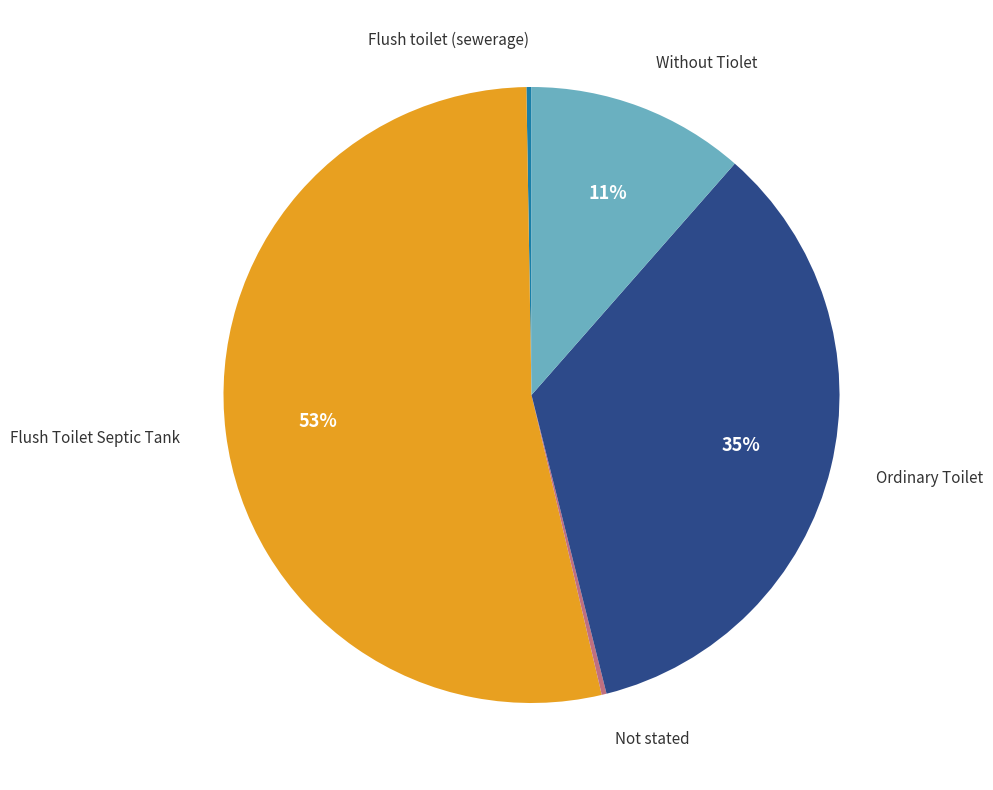

To the nearest percent, what is the average slice percentage?

20%